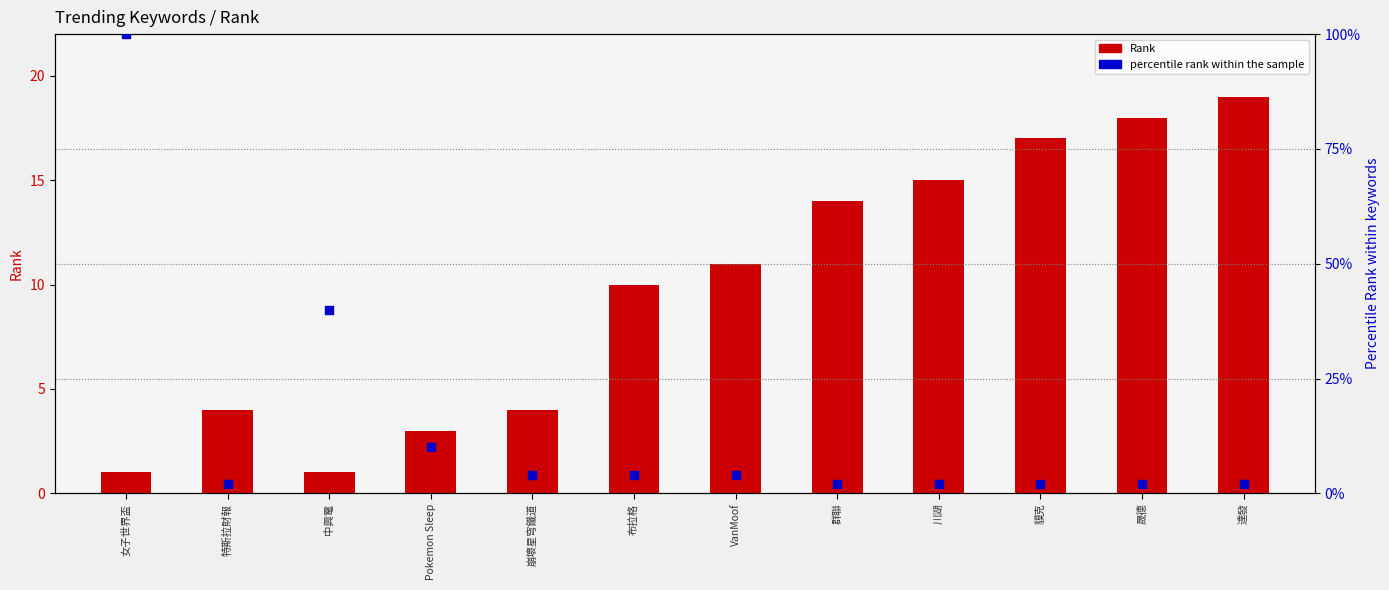

Which series has the largest Y range (max minus min)?

percentile rank within the sample